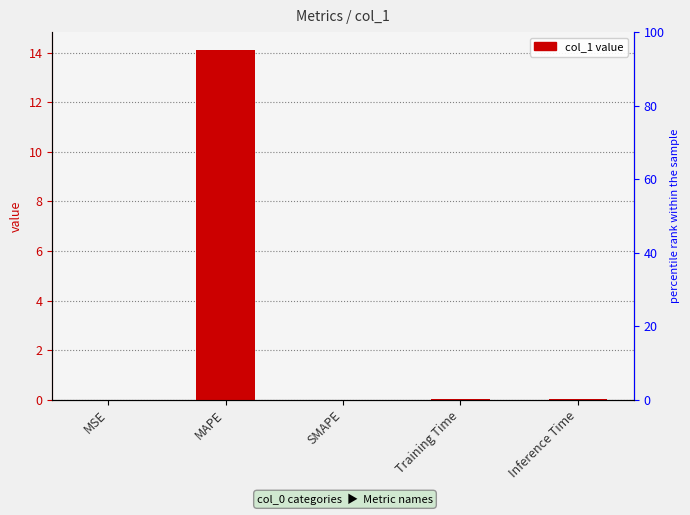

Reading right to left, what are all the values shown in this chart?

Inference Time=0.0	Training Time=0.0	SMAPE=0.0	MAPE=14.1	MSE=0.0